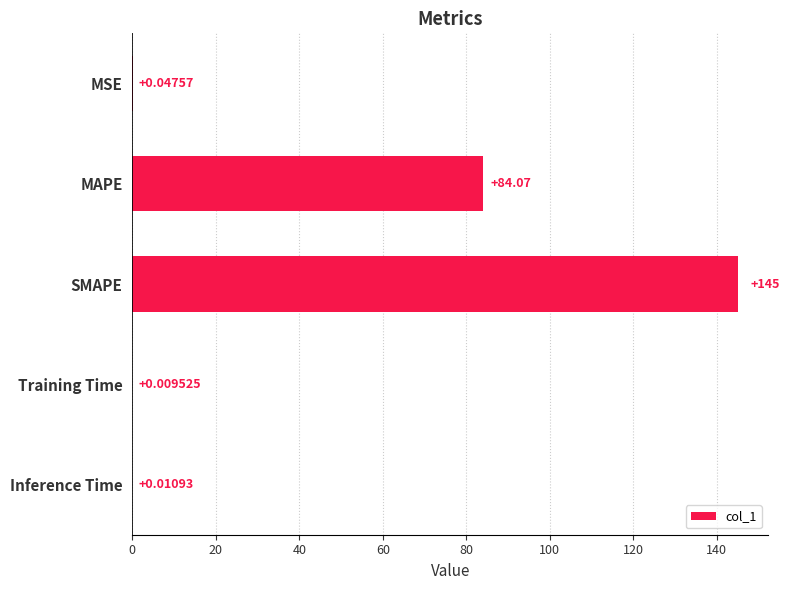

What is the sum of all values?

229.2